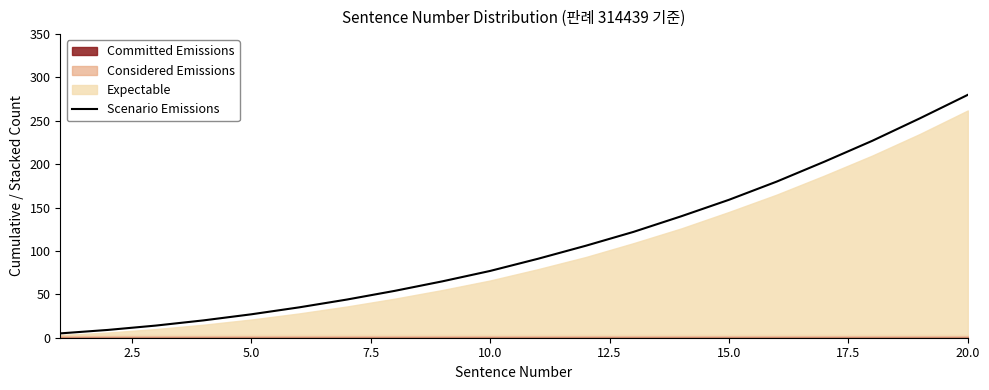

How many values exceed 91?

9